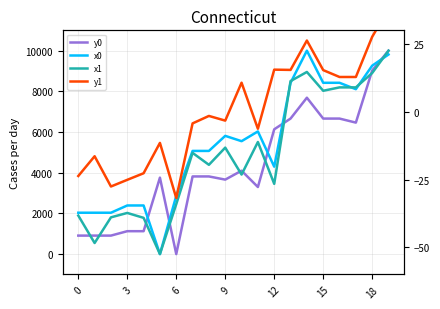

Does the chart have visible grid lines?

Yes